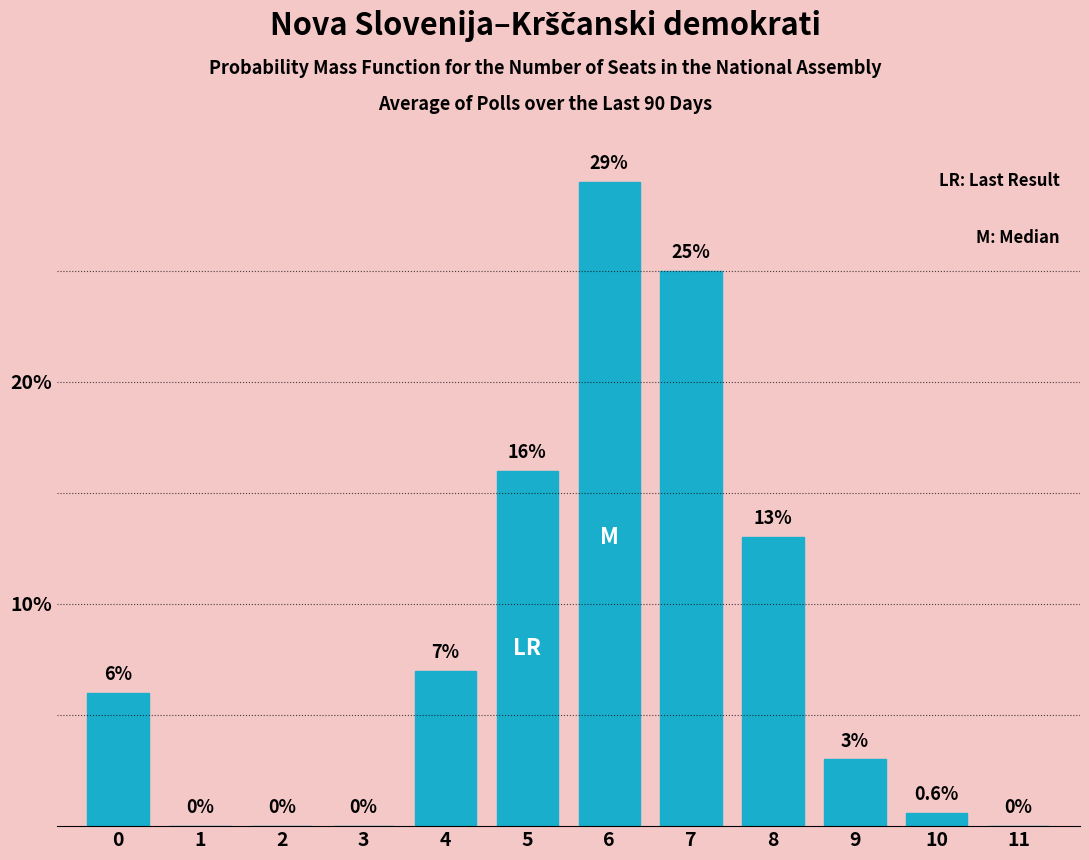

Reading left to right, extract all data points from this chart.

0=6.0	1=0.0	2=0.0	3=0.0	4=7.0	5=16.0	6=29.0	7=25.0	8=13.0	9=3.0	10=0.6	11=0.0